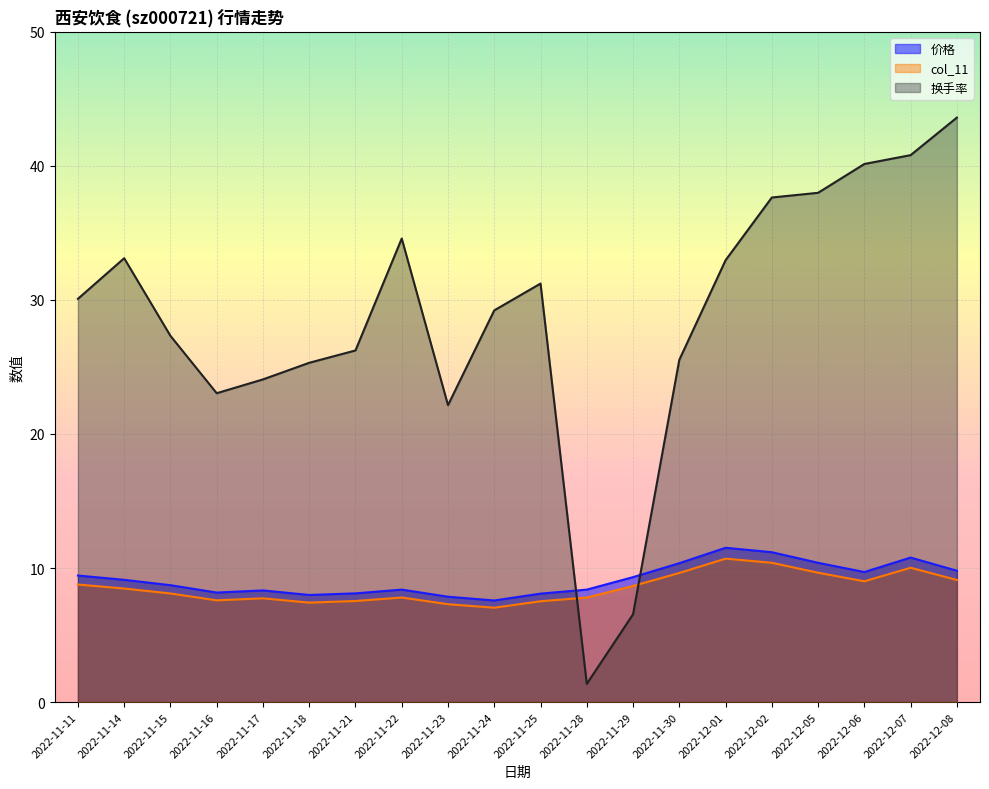

The 换手率 series shows 33.0 at 2022-12-01. True or false?

True